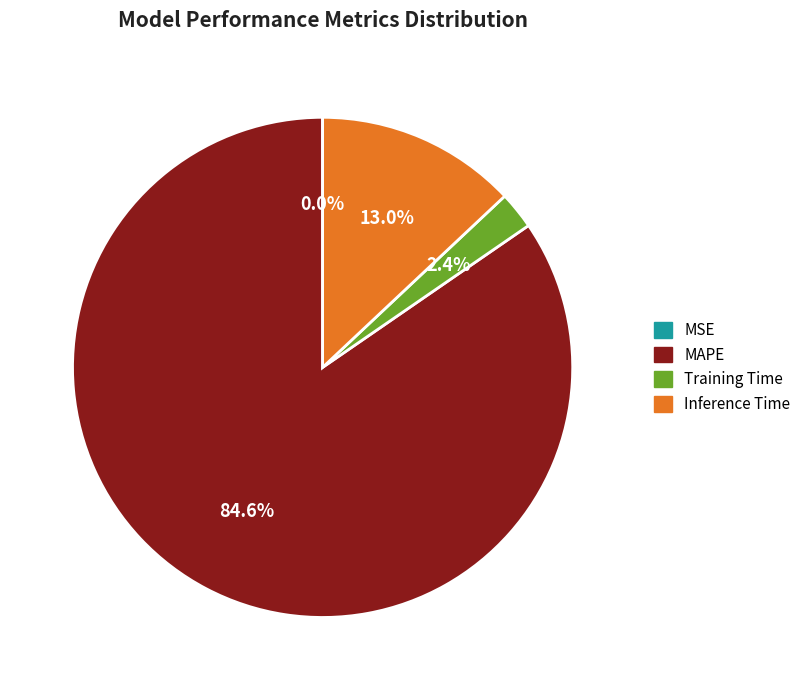

What portion of the pie excludes Training Time?

97.6%